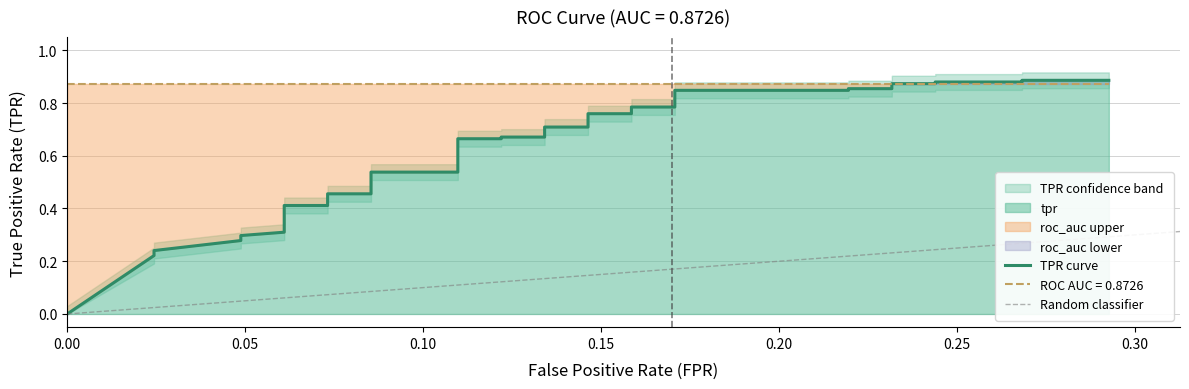

Is it true that the value at 12 is 0.3?

False